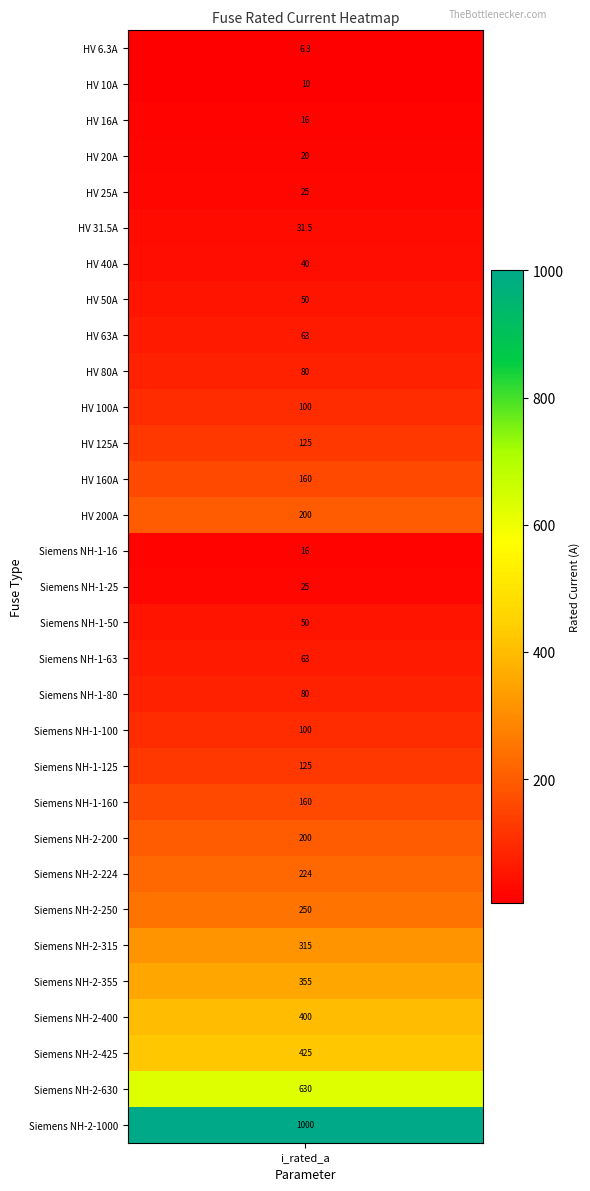

Between 21 and 3, which is larger?

21